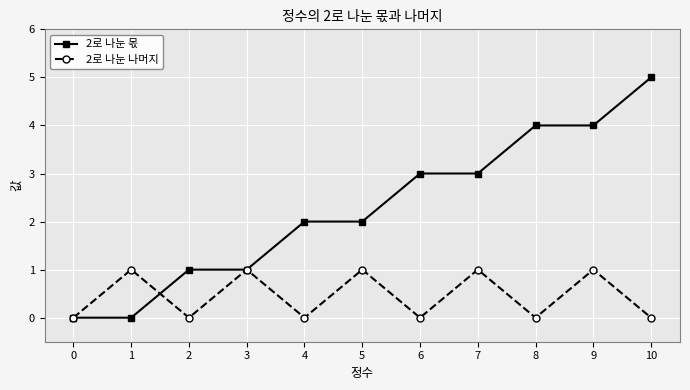

Reading right to left, list all the values displayed in this chart.

2로 나눈 몫: 10=5	9=4	8=4	7=3	6=3	5=2	4=2	3=1	2=1	1=0	0=0
2로 나눈 나머지: 10=0	9=1	8=0	7=1	6=0	5=1	4=0	3=1	2=0	1=1	0=0